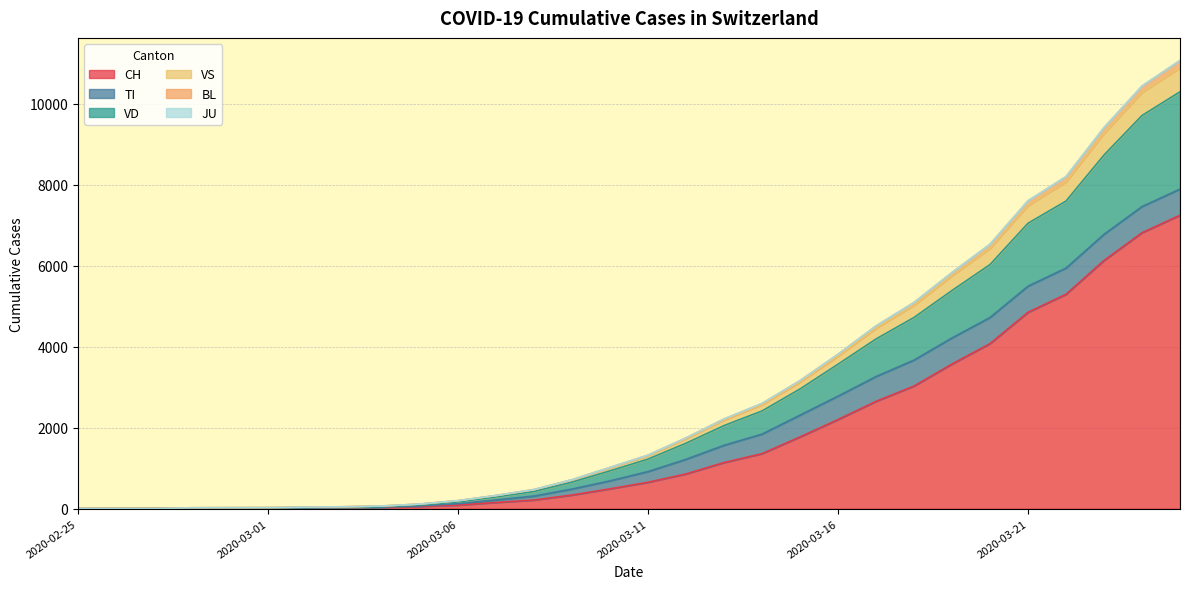

What is the maximum value for CH?

7245